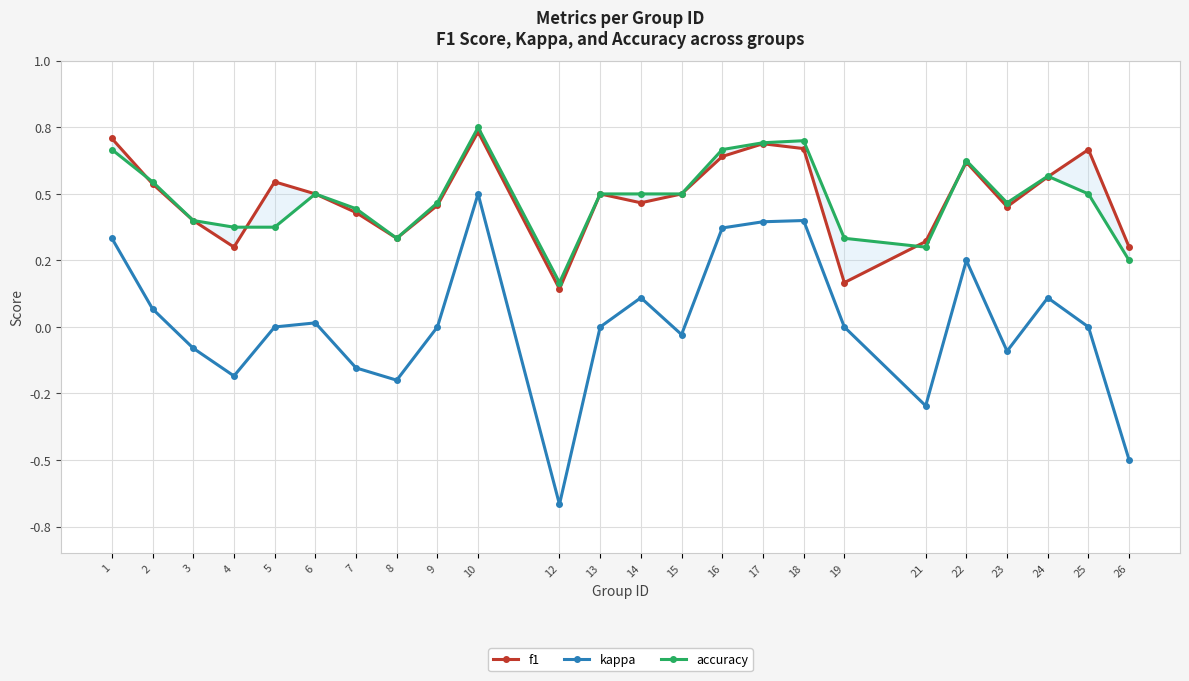

At how many categories does at least one series exceed 0?

24